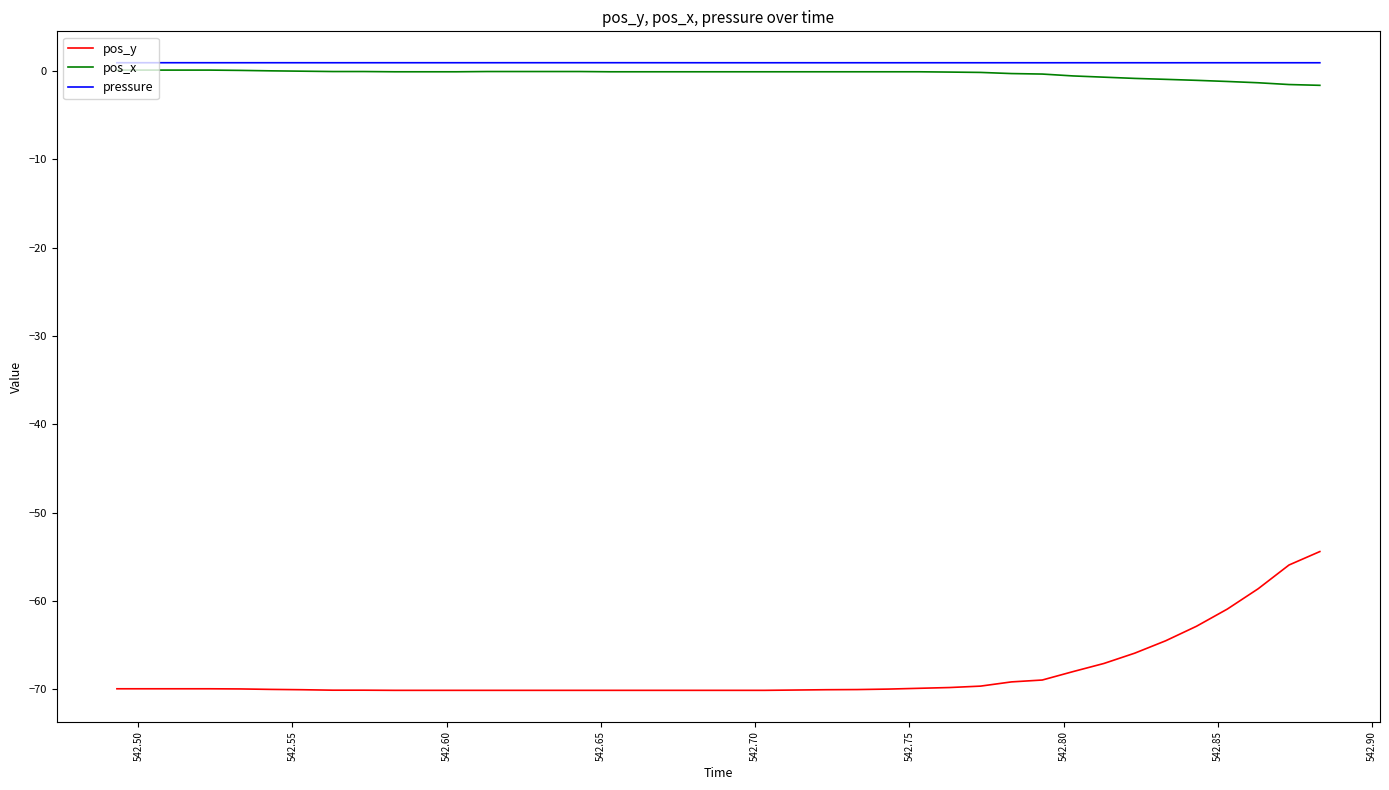

Which series has the largest range (max minus min)?

pos_y